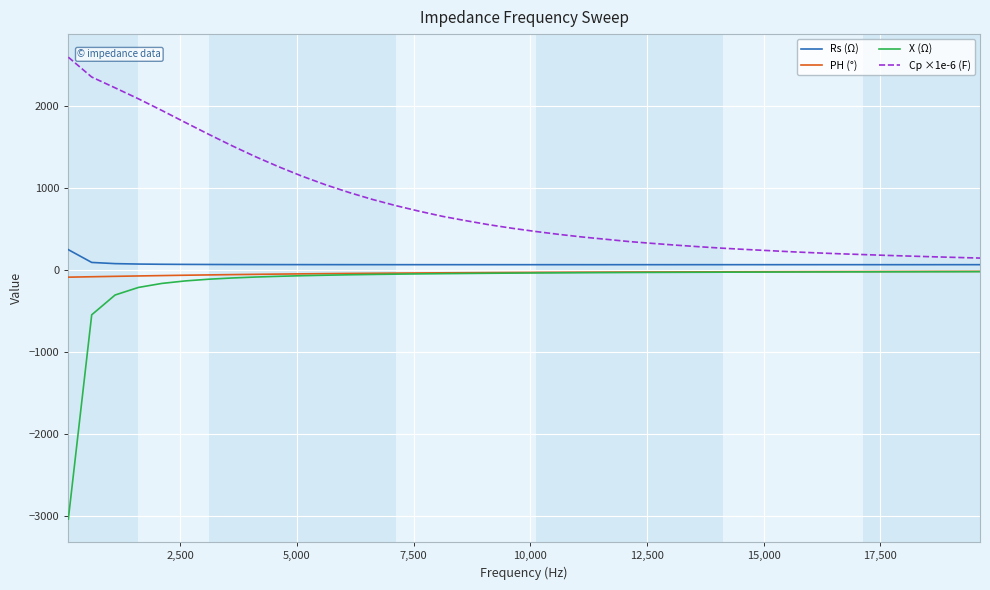

True or false: PH (°) and Cp ×1e-6 (F) intersect in this chart.

False